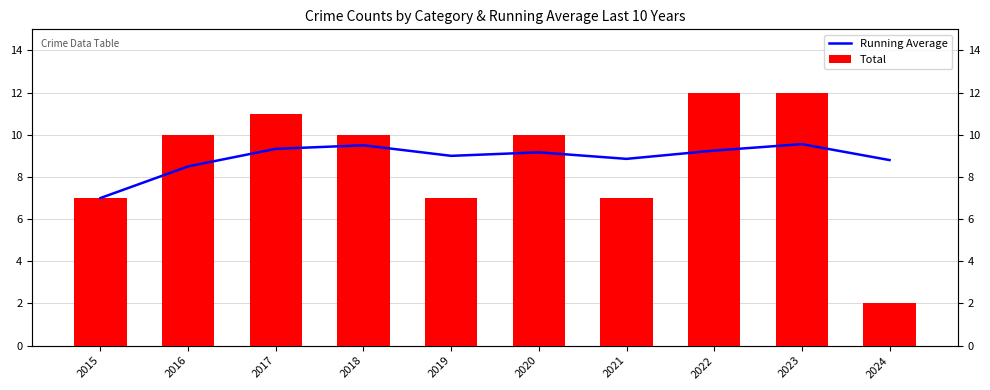

Reading left to right, transcribe all the data shown in this chart.

Running Average: 7.0	8.5	9.3	9.5	9.0	9.2	8.9	9.2	9.6	8.8
Total: 7.0	10.0	11.0	10.0	7.0	10.0	7.0	12.0	12.0	2.0